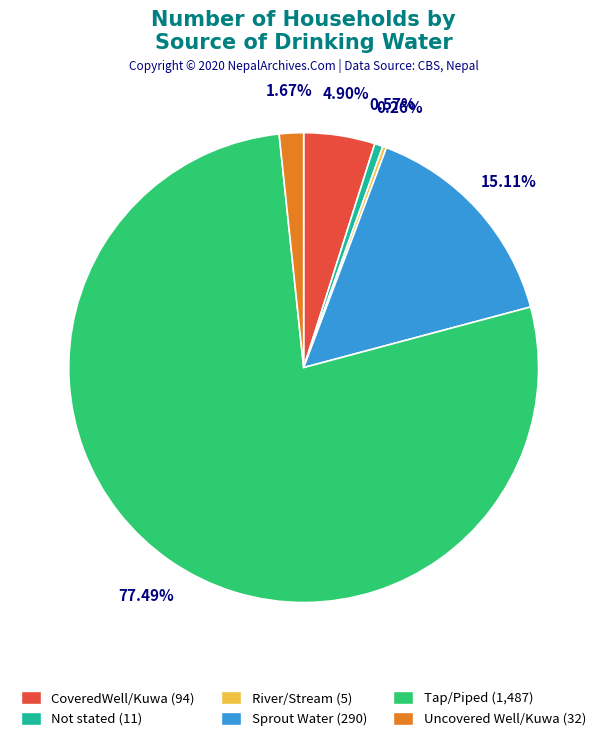

Approximately how many times larger is the value at Tap/Piped compared to Not stated?

135.2